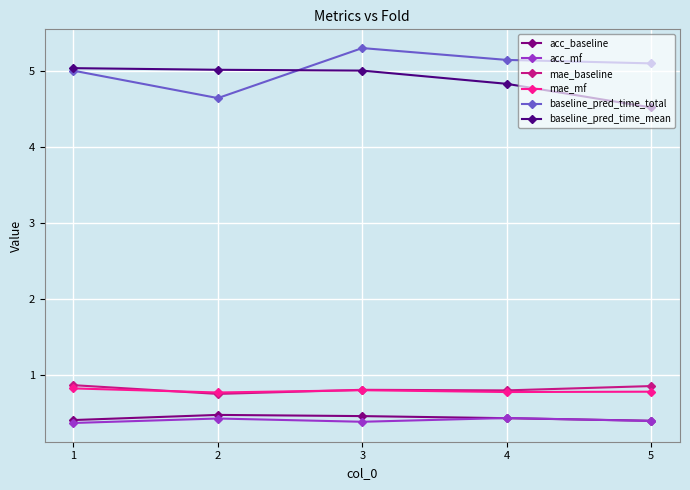

The baseline_pred_time_mean series shows 3.3 at 3. True or false?

False